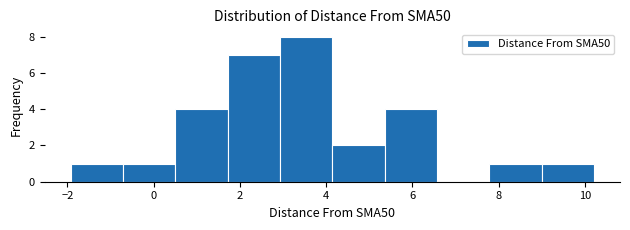

Which range on the x-axis has the tallest bar?

3.0 to 4.2